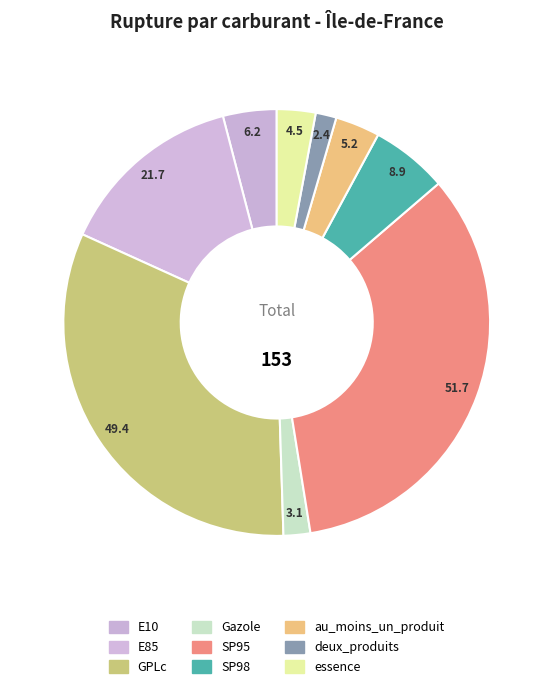

Count the number of slices in the pie.

9